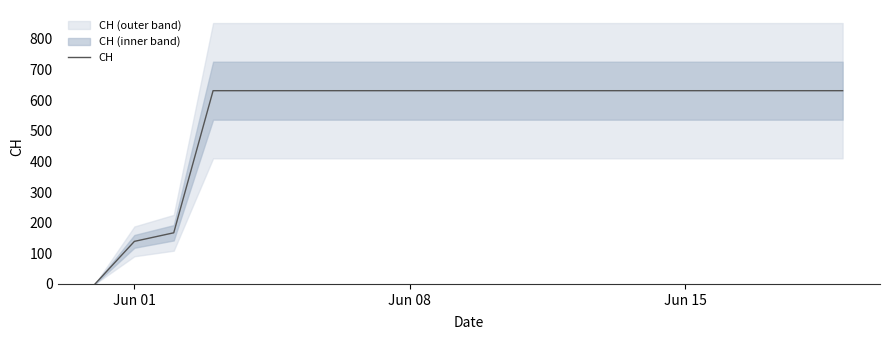

What is the highest value of the CH series?

631